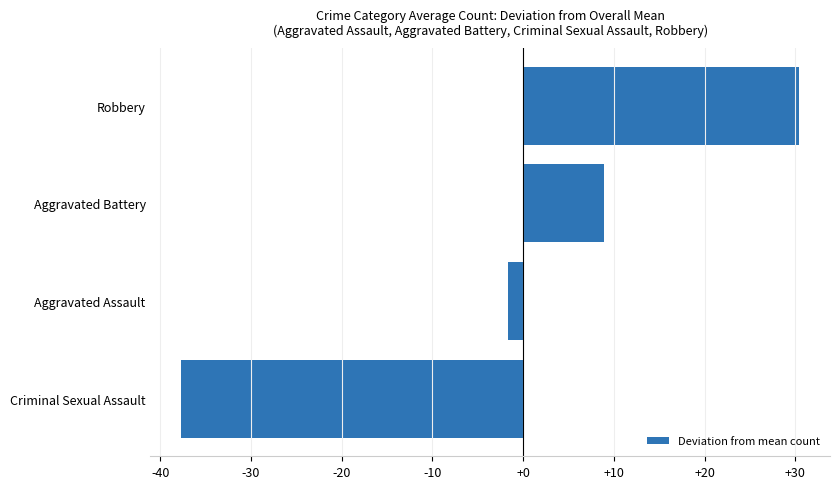

Between Robbery and Aggravated Battery, which is larger?

Robbery